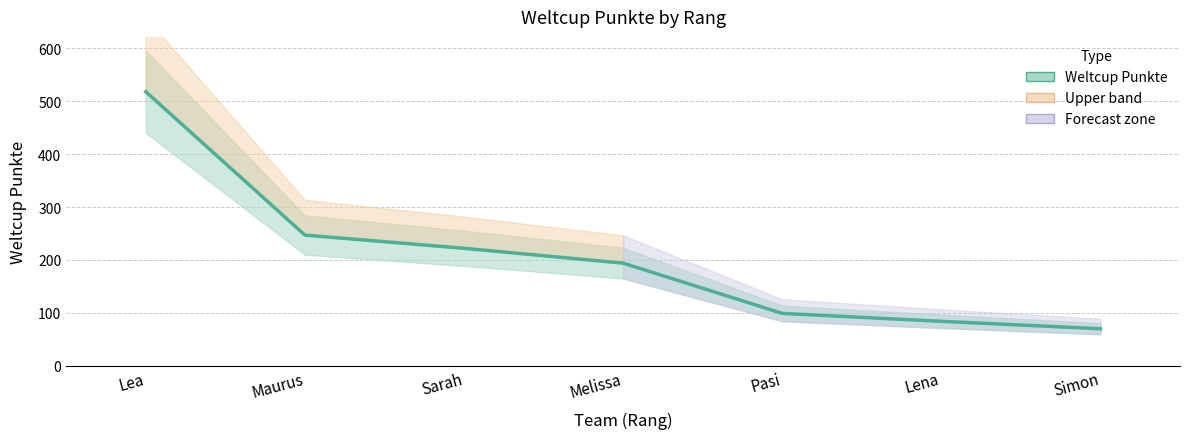

Is it true that the value at Simon is 112?

False